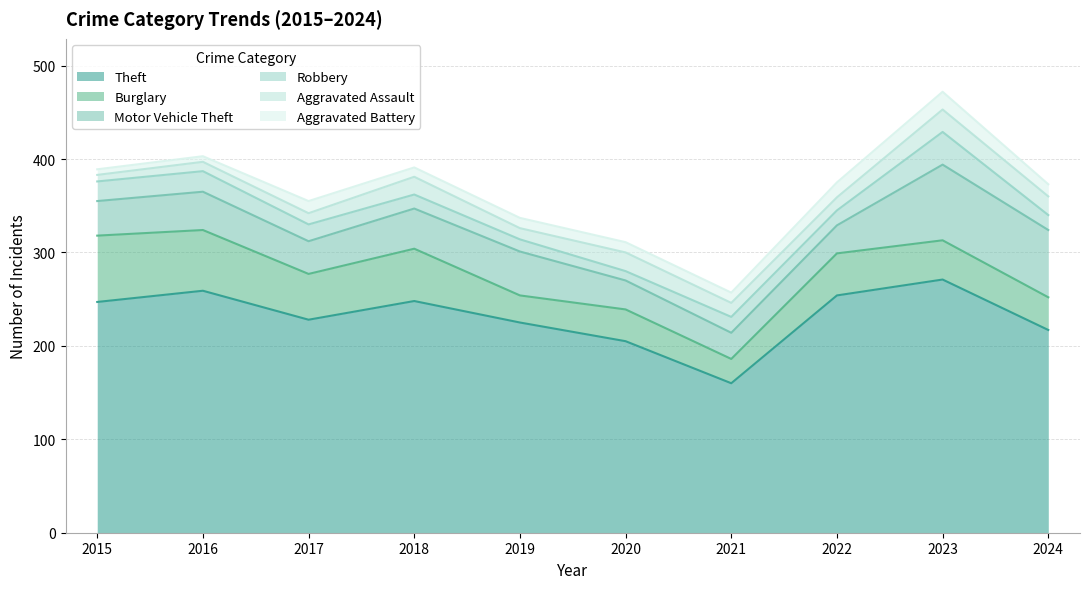

Which label corresponds to the largest value in the chart?

2023